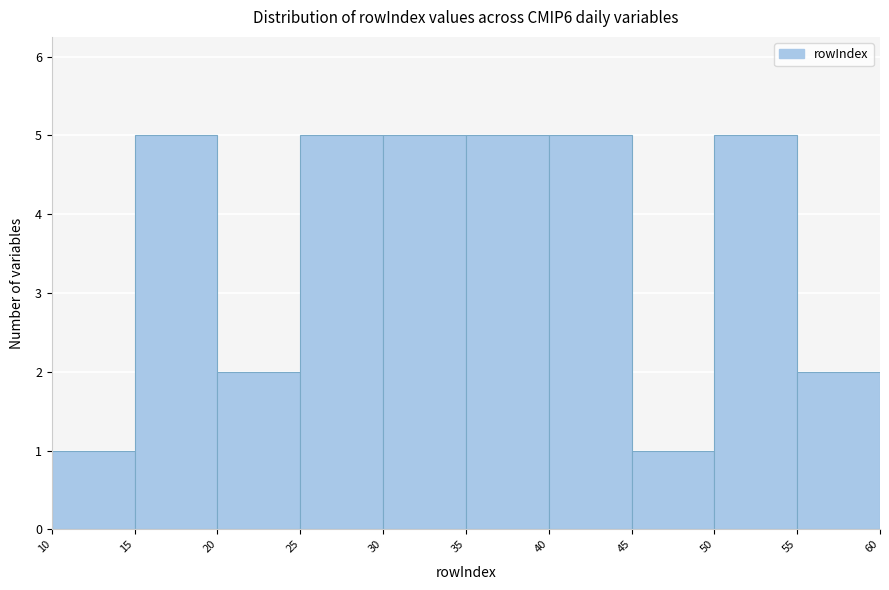

Reading left to right, transcribe this chart: for each bar, give the range it covers on the x-axis and its height. The values are not printed on the chart, so give them approximately, as read against the axis.

10 to 15: 1
15 to 20: 5
20 to 25: 2
25 to 30: 5
30 to 35: 5
35 to 40: 5
40 to 45: 5
45 to 50: 1
50 to 55: 5
55 to 60: 2